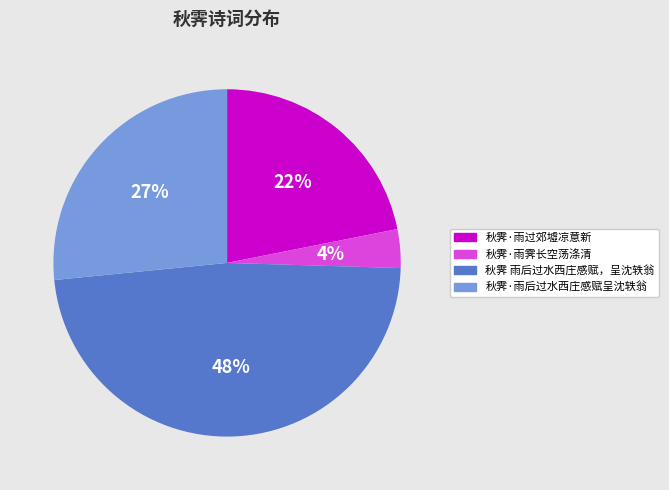

Does any single category account for the majority?

No